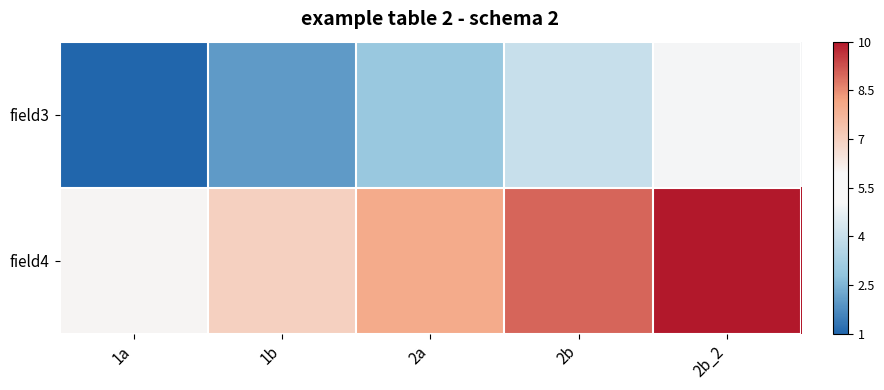

At which category is the sum across all series the highest?

2b_2